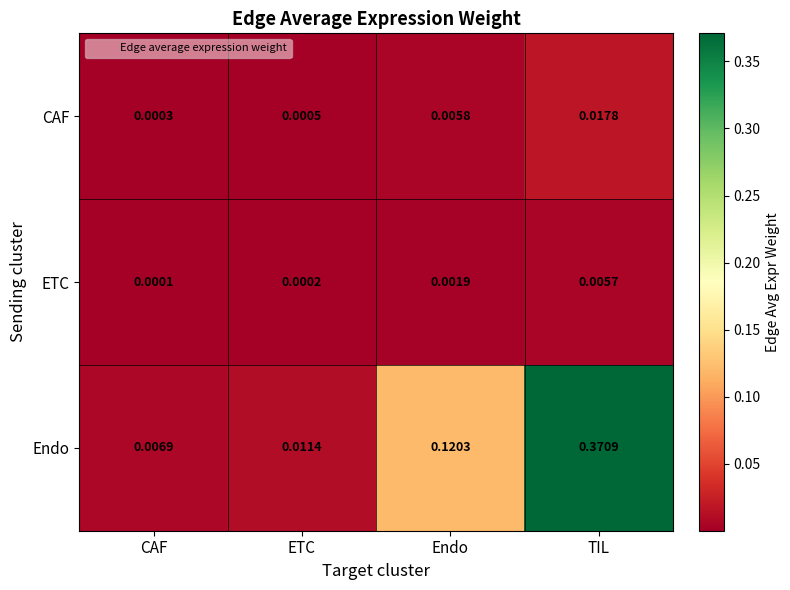

At which category is the sum across all series the highest?

TIL